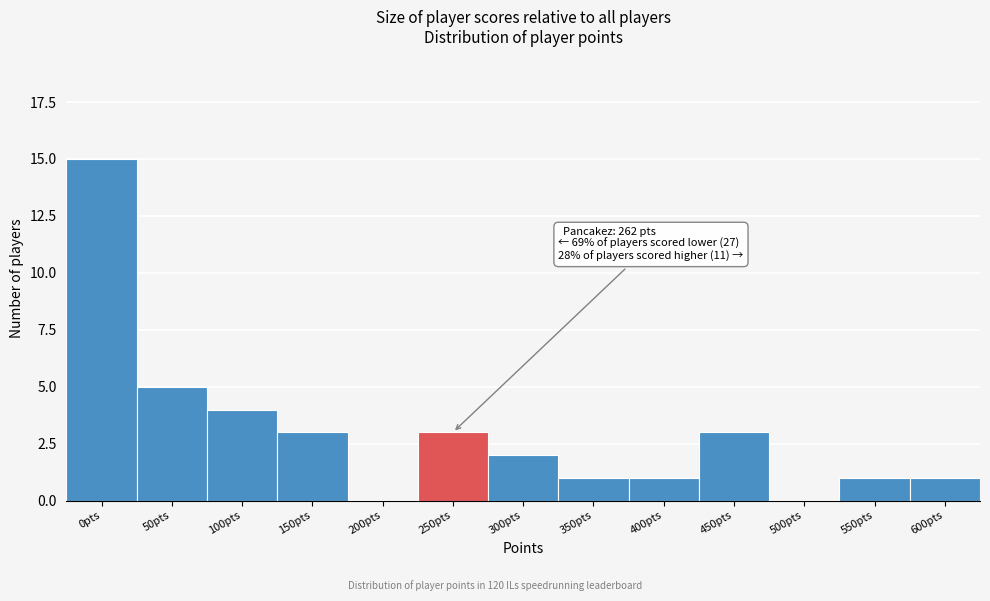

Reading right to left, list all the values displayed in this chart.

600pts=1	550pts=1	500pts=0	450pts=3	400pts=1	350pts=1	300pts=2	250pts=3	200pts=0	150pts=3	100pts=4	50pts=5	0pts=15